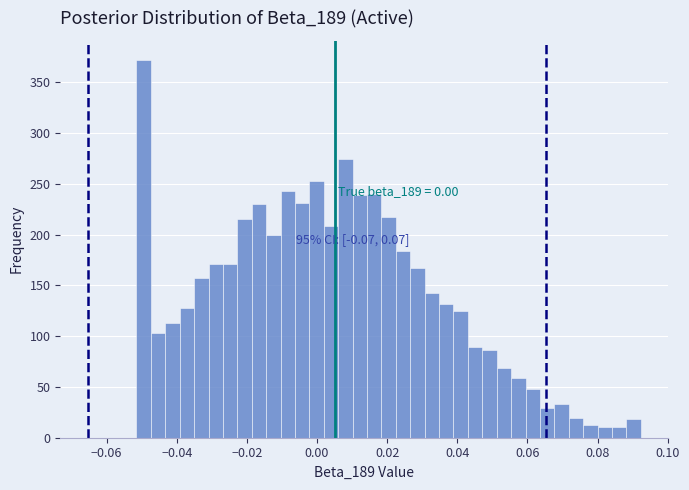

Read against the x-axis, roughly where is the centre of the tallest bar?

-0.050